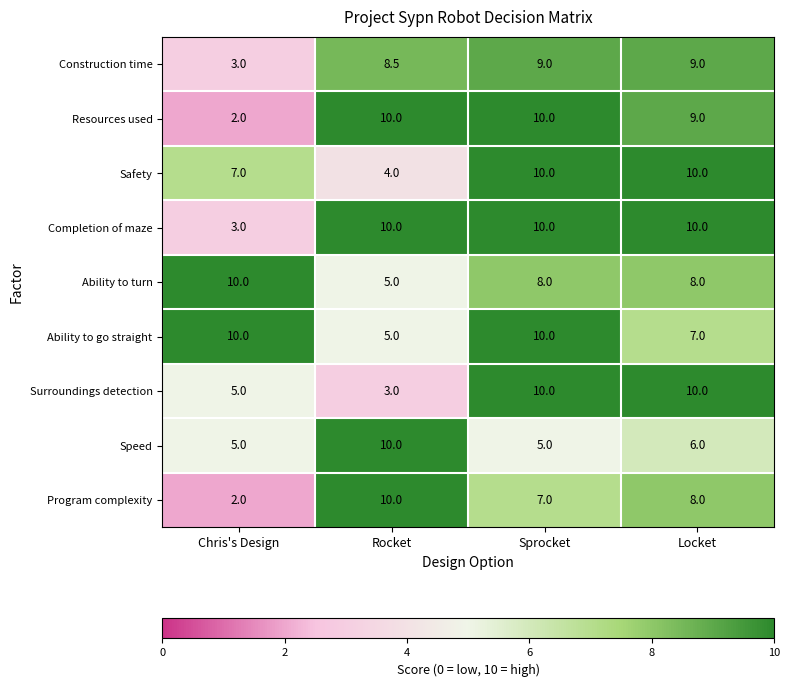

What is the minimum value shown in the chart?

2.0